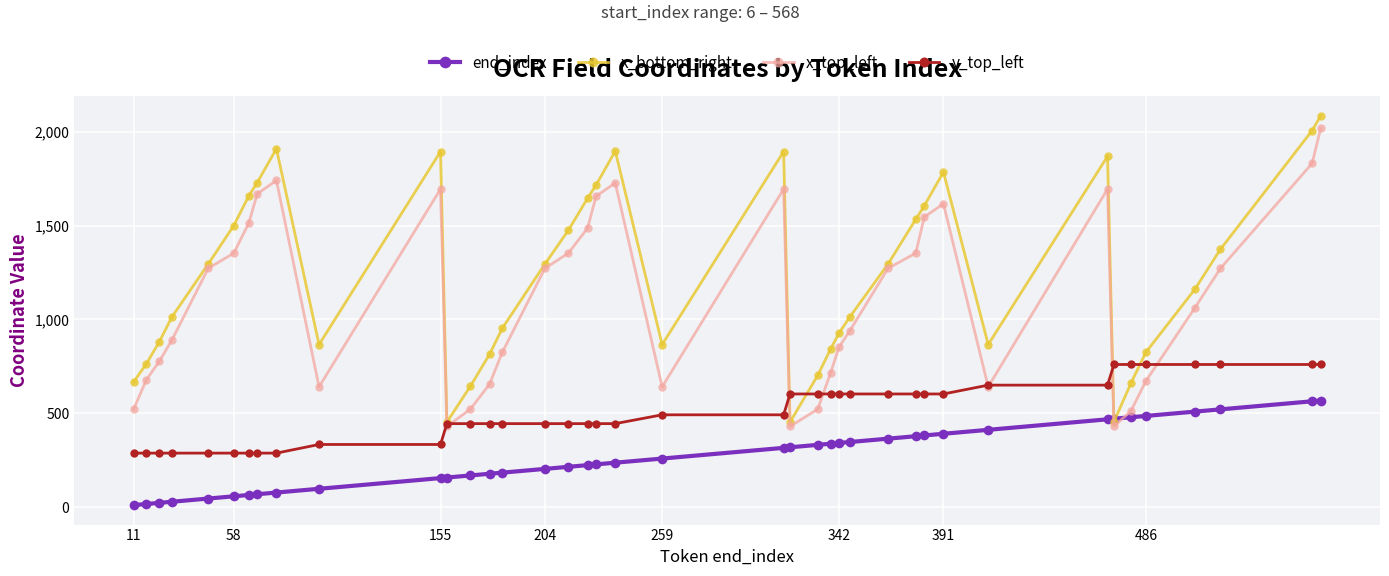

What is the maximum value for x_bottom_right?

2084